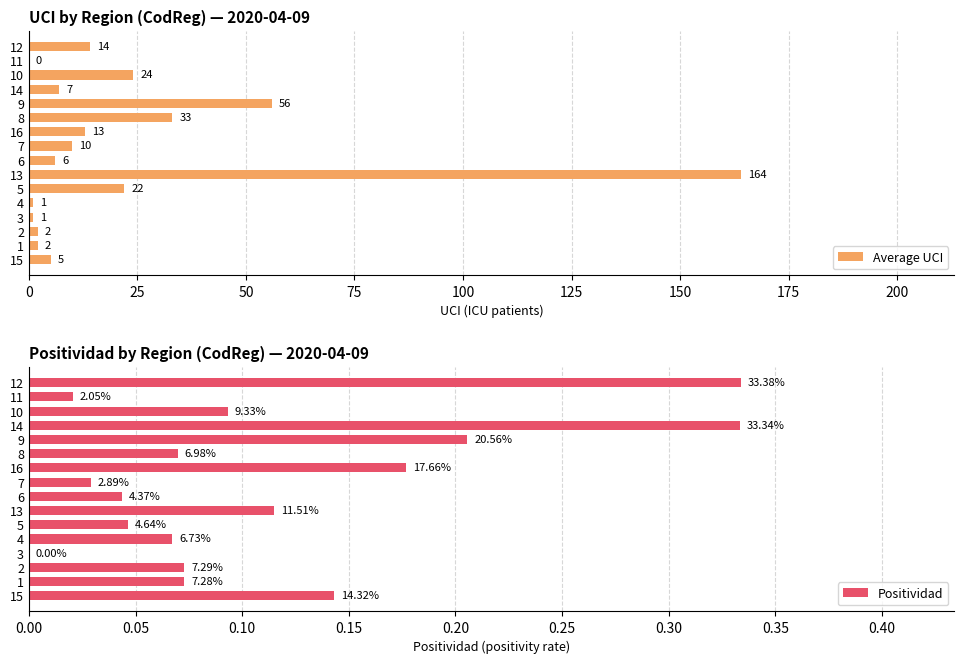

At 10, list the series in order from smallest to largest.

Positividad, Average UCI